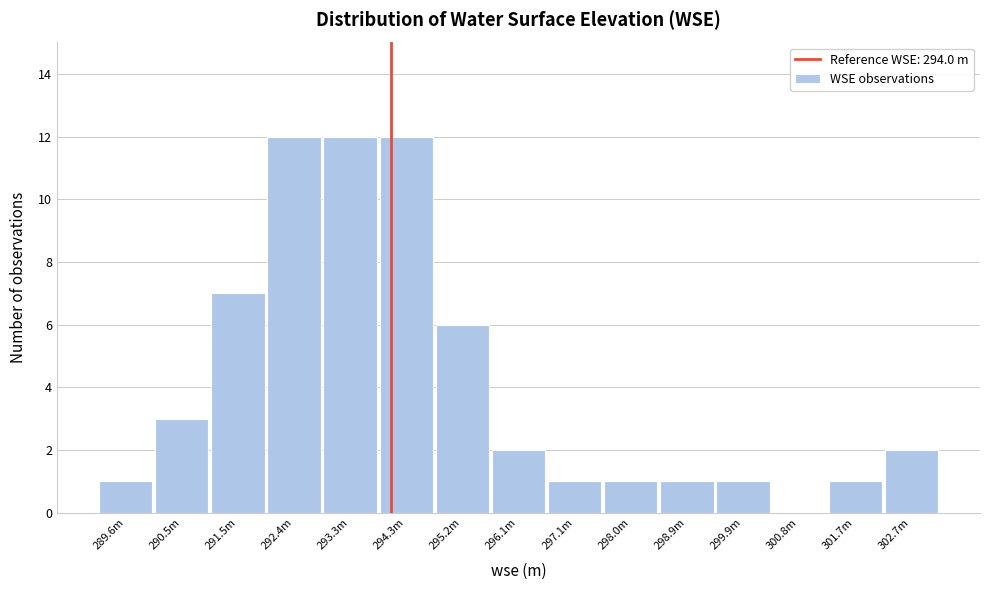

Reading right to left, extract all data points from this chart.

302.7m=2	301.7m=1	300.8m=0	299.9m=1	298.9m=1	298.0m=1	297.1m=1	296.1m=2	295.2m=6	294.3m=12	293.3m=12	292.4m=12	291.5m=7	290.5m=3	289.6m=1